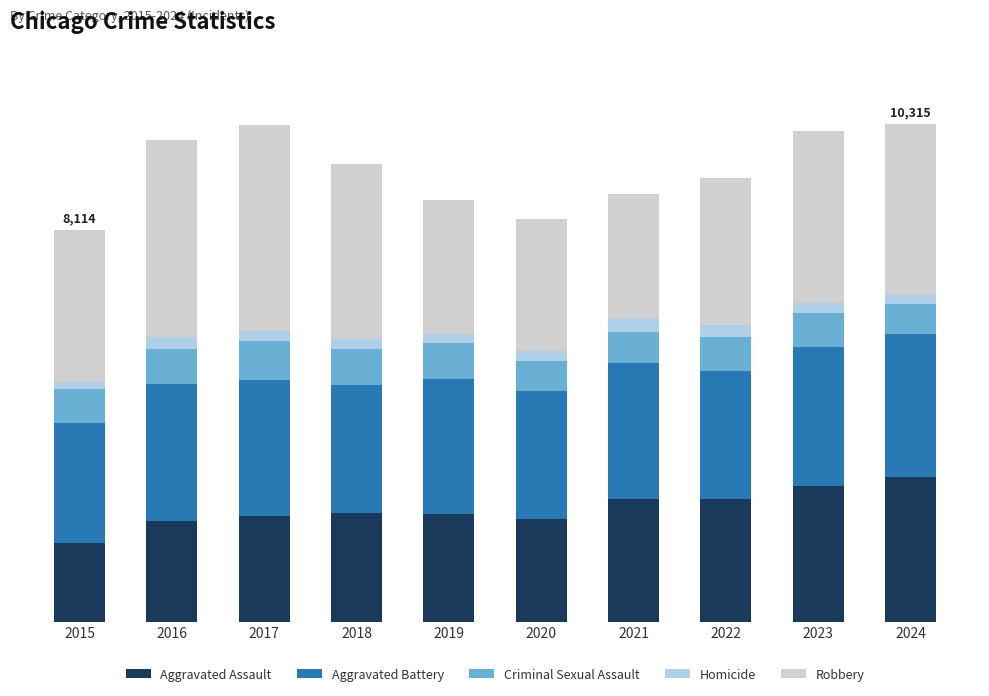

Rank the series at 2024 from lowest to highest value.

Homicide, Criminal Sexual Assault, Aggravated Battery, Aggravated Assault, Robbery